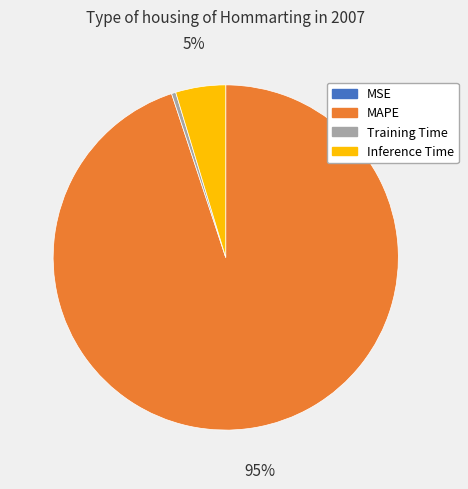

The MAPE slice represents 84% of the pie. True or false?

False